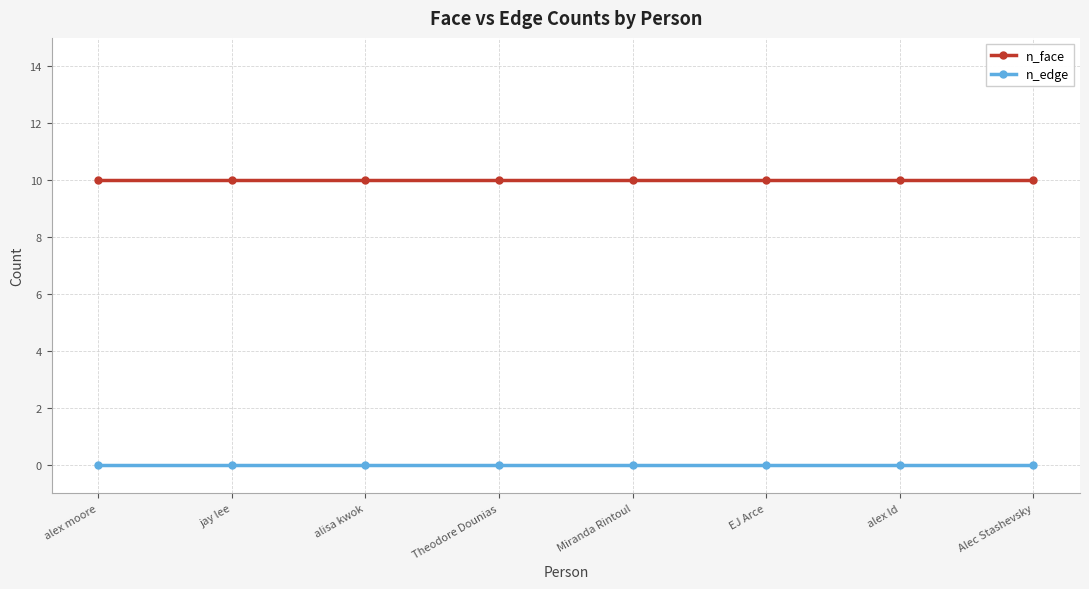

How many data points does each series have?

8